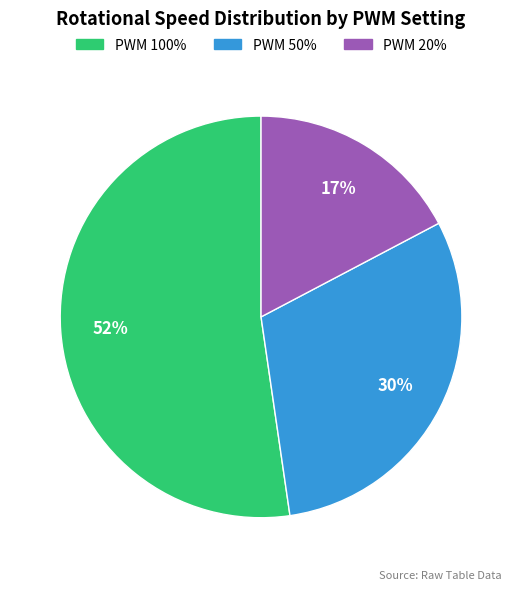

Is there any slice that represents more than half of the pie?

Yes